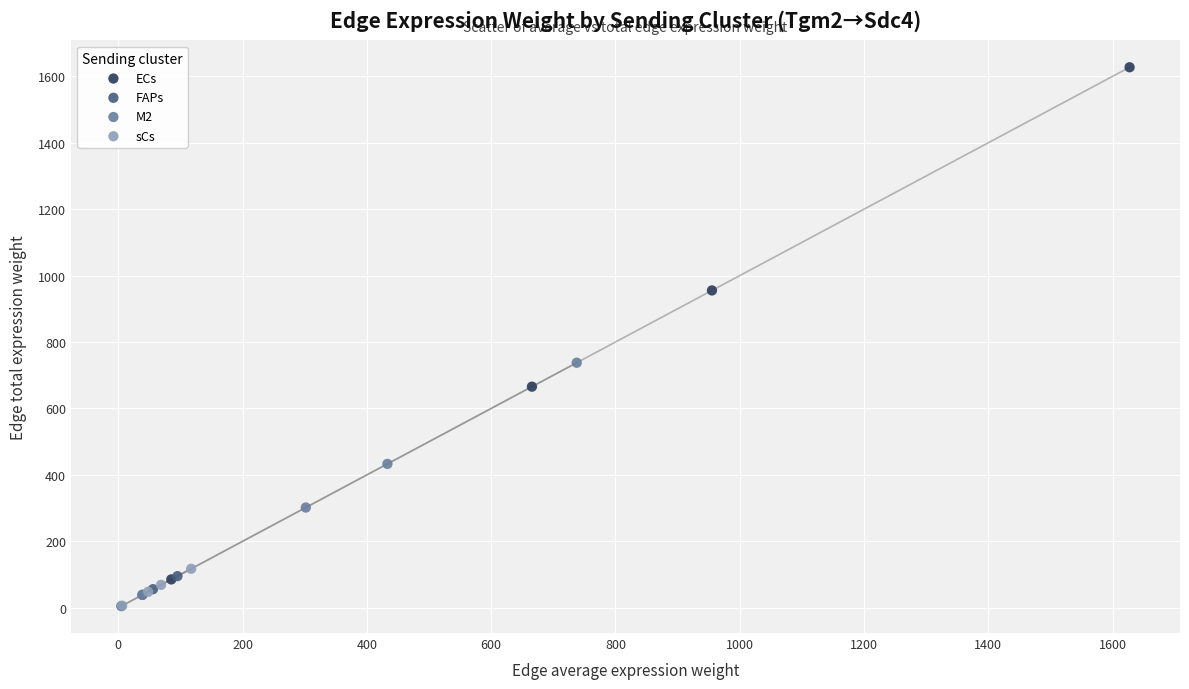

Which series reaches the maximum Y coordinate?

ECs